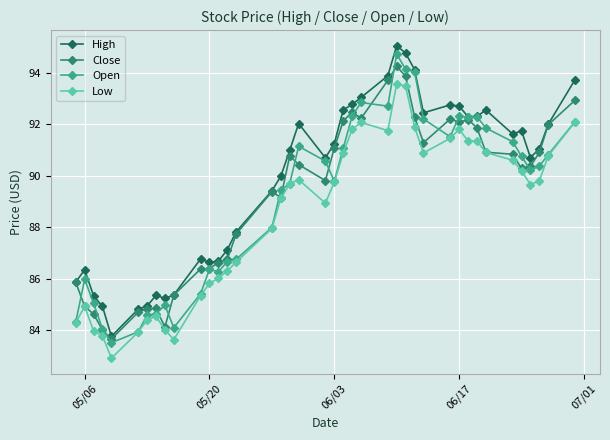

Is this an area chart (filled region under the line)?

No